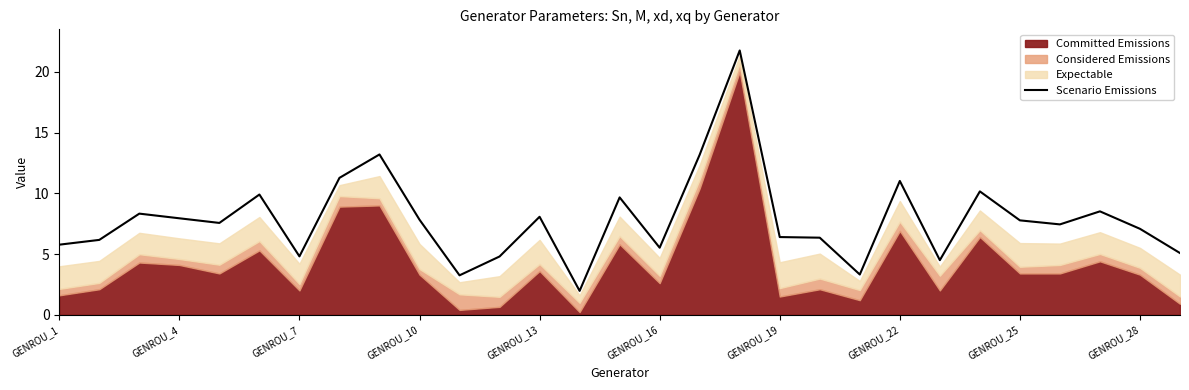

The value of Scenario Emissions at GENROU_22 is 11.0. True or false?

True